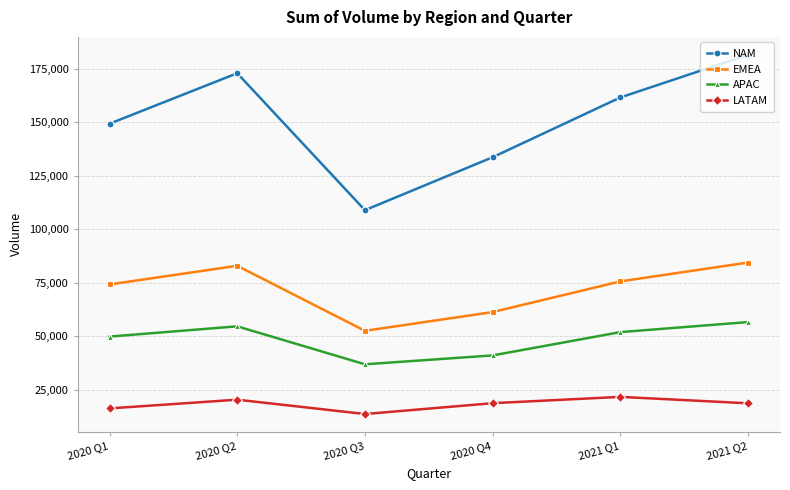

At which category does the chart reach its peak across all series?

2021 Q2